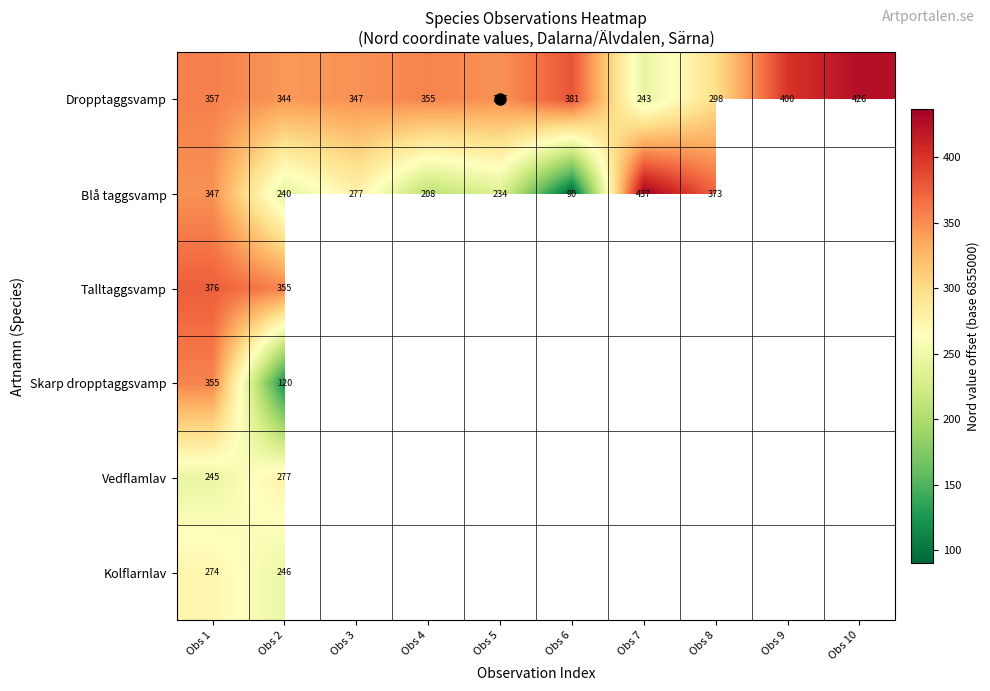

Is it true that Blå taggsvamp equals 208.0 at Obs 4?

True